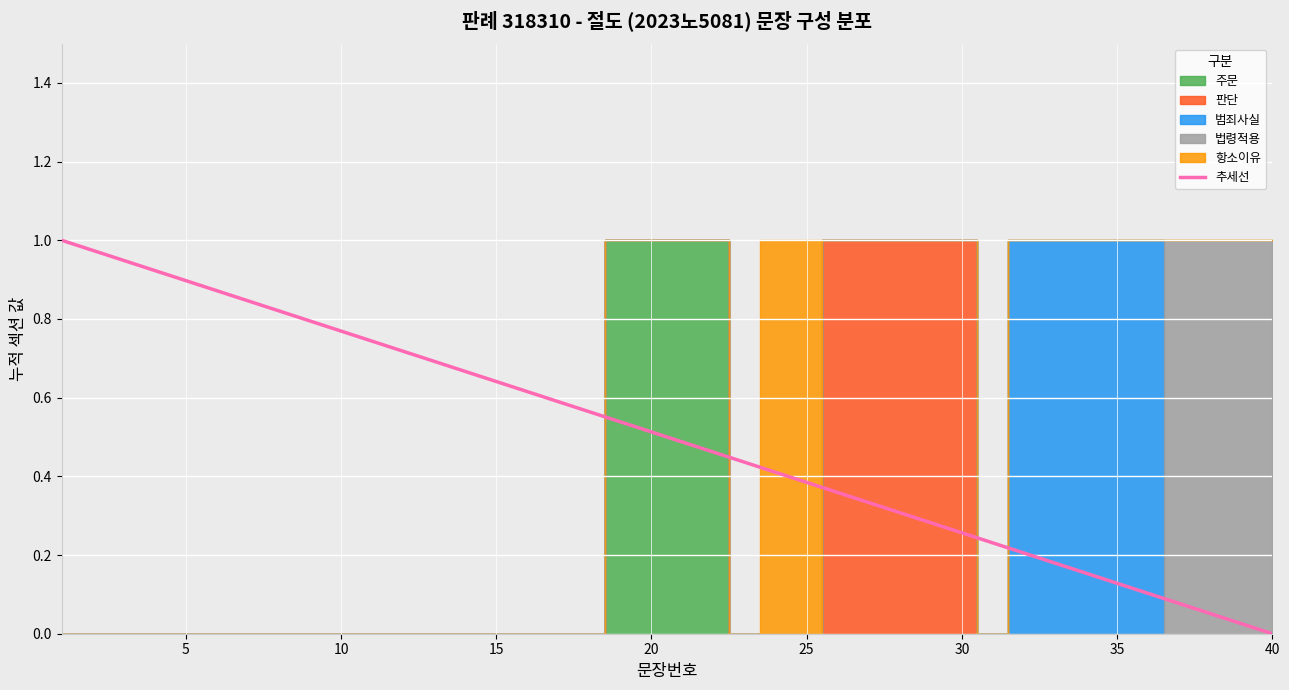

What is the value of the 22nd point from the left?

0.5